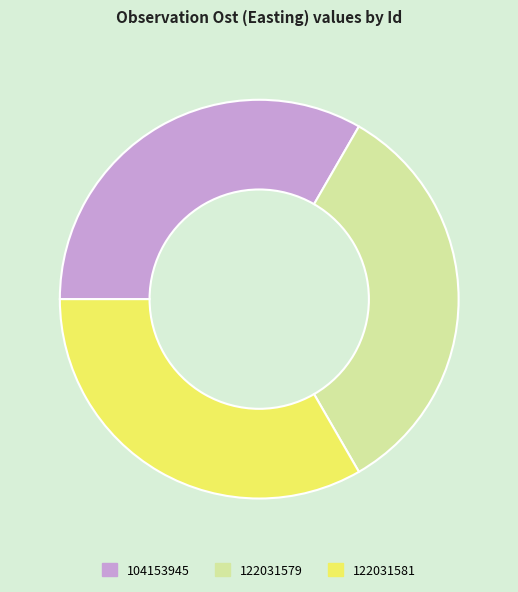

Is it true that 122031581 is 43% of the pie?

False